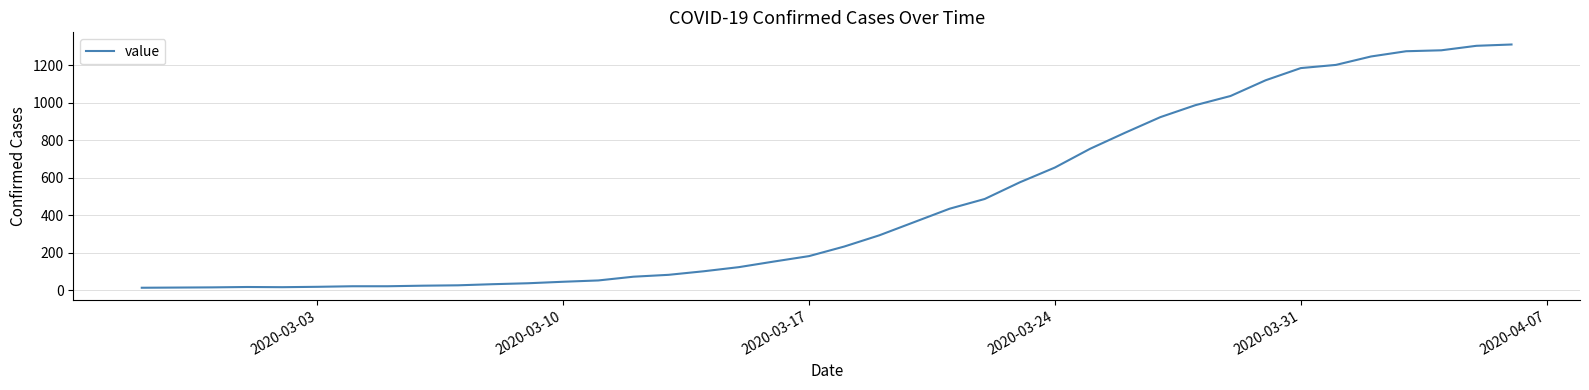

What is the greatest value displayed?

1312